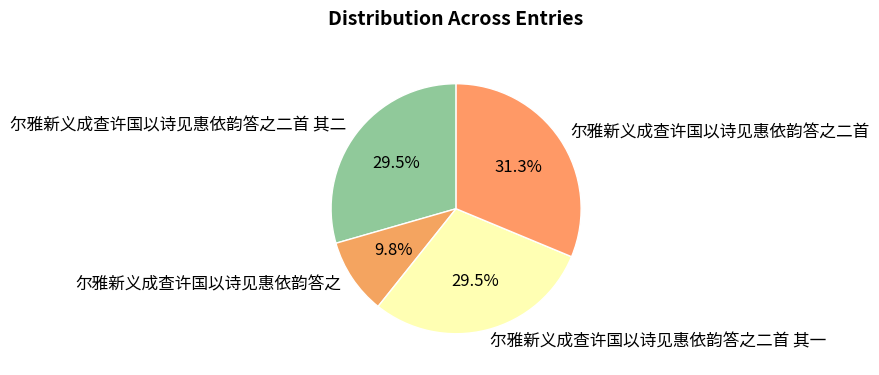

To the nearest percent, what is the combined percentage of 尔雅新义成查许国以诗见惠依韵答之二首 其一 and 尔雅新义成查许国以诗见惠依韵答之二首?

61%